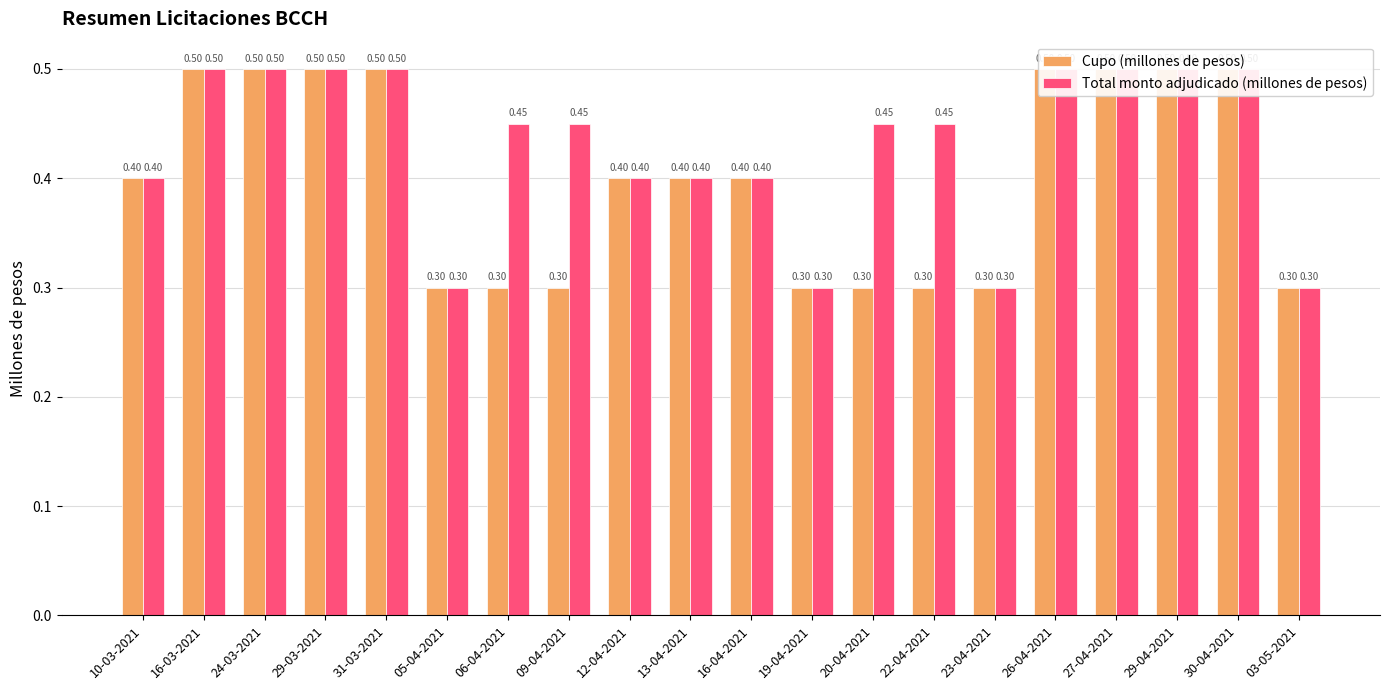

What are all the series names shown in the legend?

Cupo (millones de pesos), Total monto adjudicado (millones de pesos)